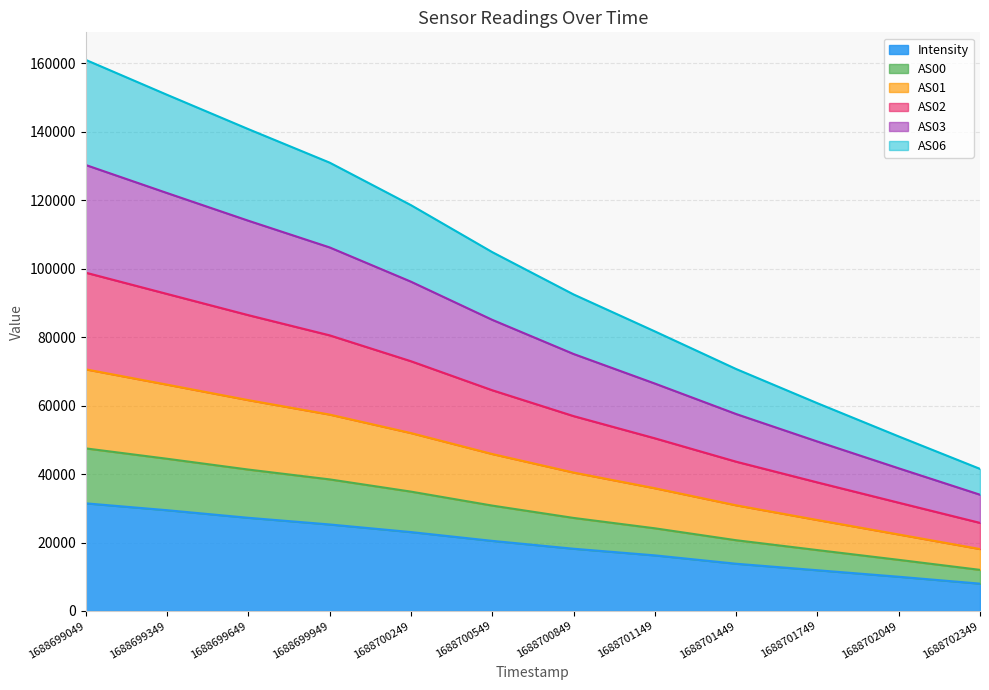

What is the lowest value of the Intensity series?

7984.8